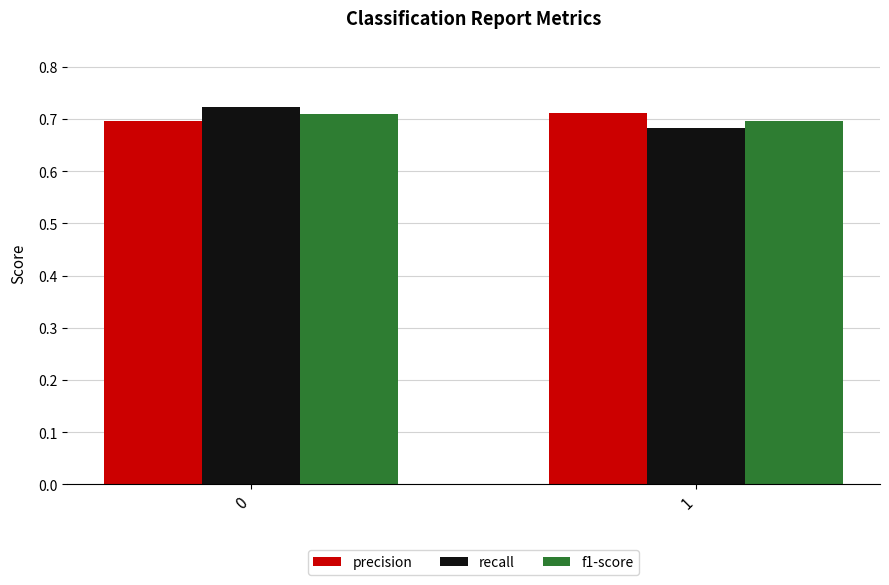

At how many categories does at least one series exceed 0?

2